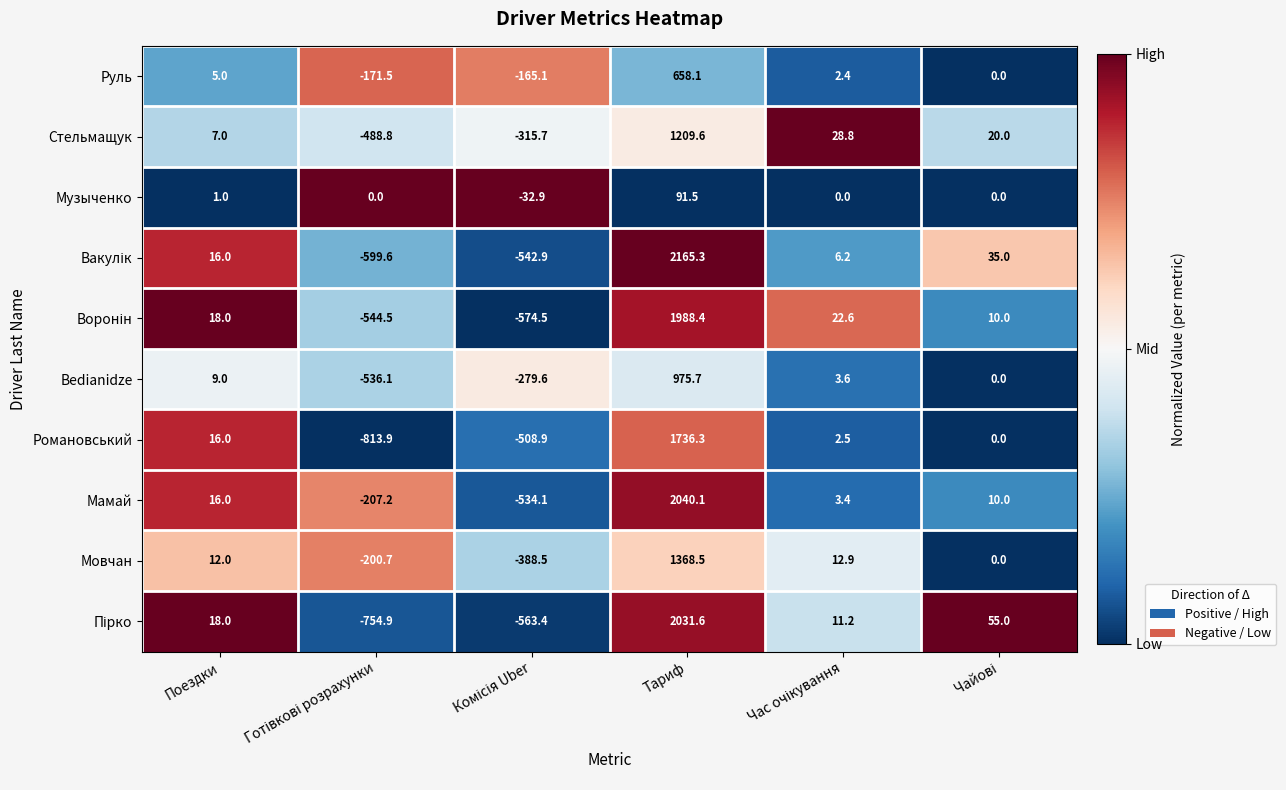

True or false: Руль has a value of 6.6 at Поездки.

False